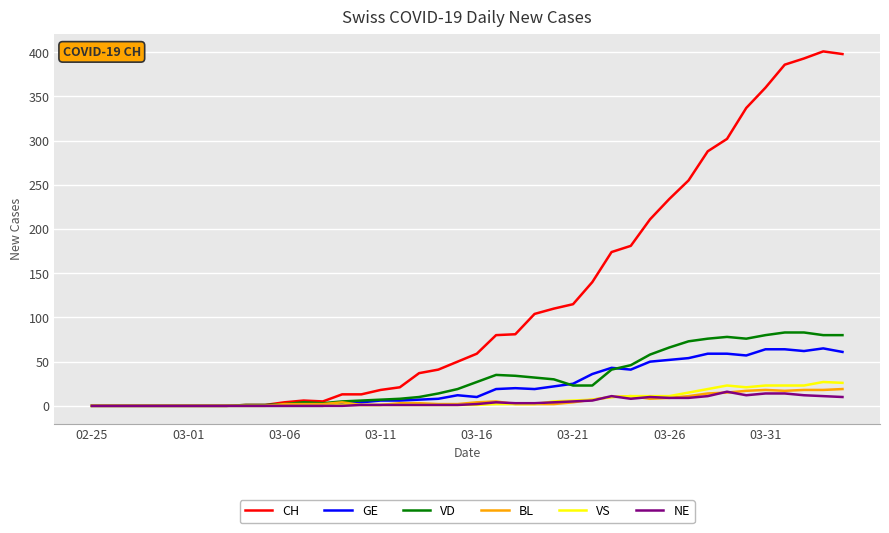

Which series has the largest total across all categories?

CH